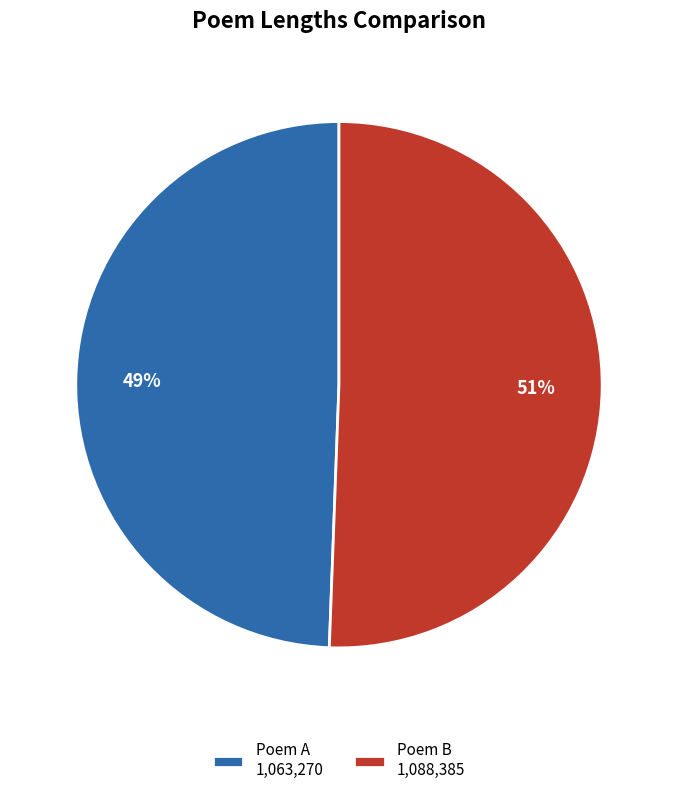

Do Poem A 1,063,270 and Poem B 1,088,385 together represent more than half of the pie?

Yes